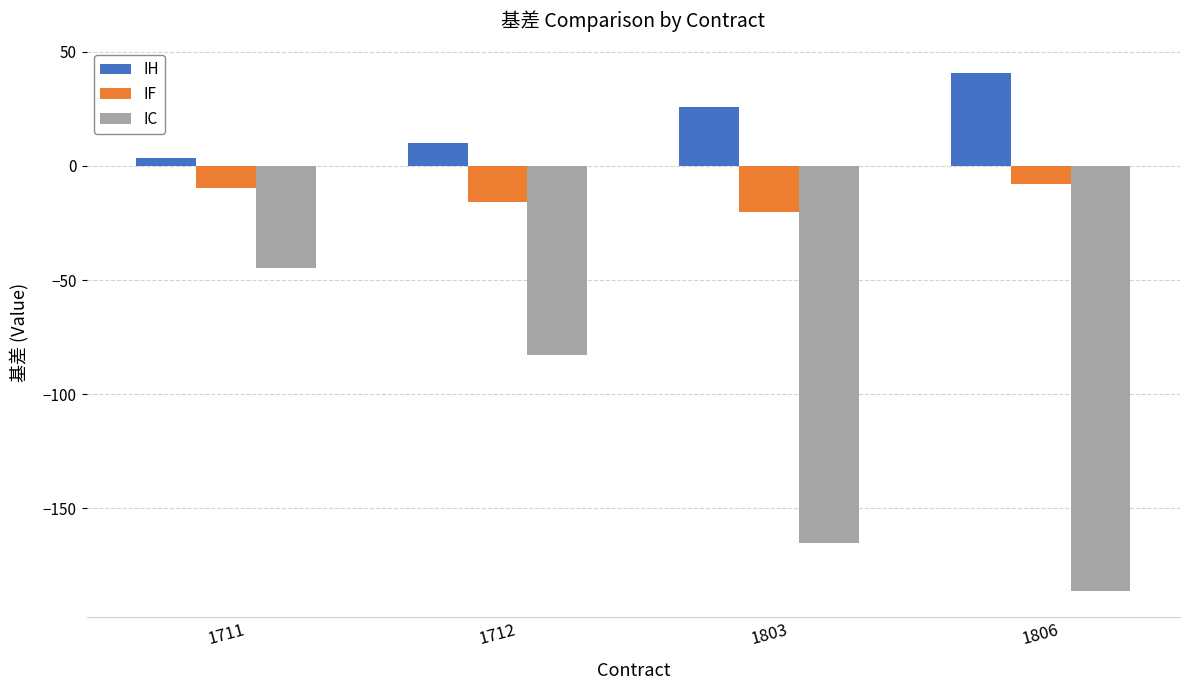

Rank the series by their average value, from highest to lowest.

IH, IF, IC